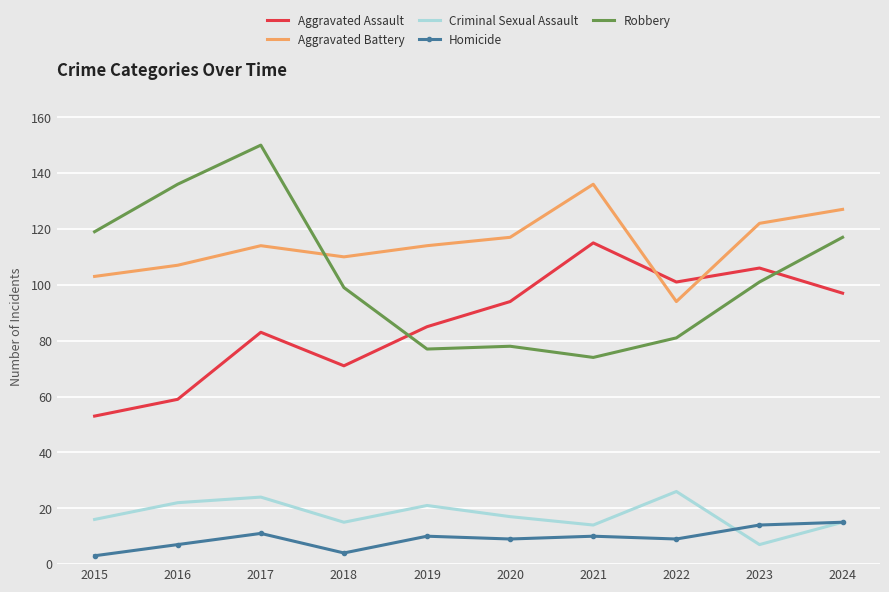

Read the Criminal Sexual Assault value at 2019, to the nearest 10.

20